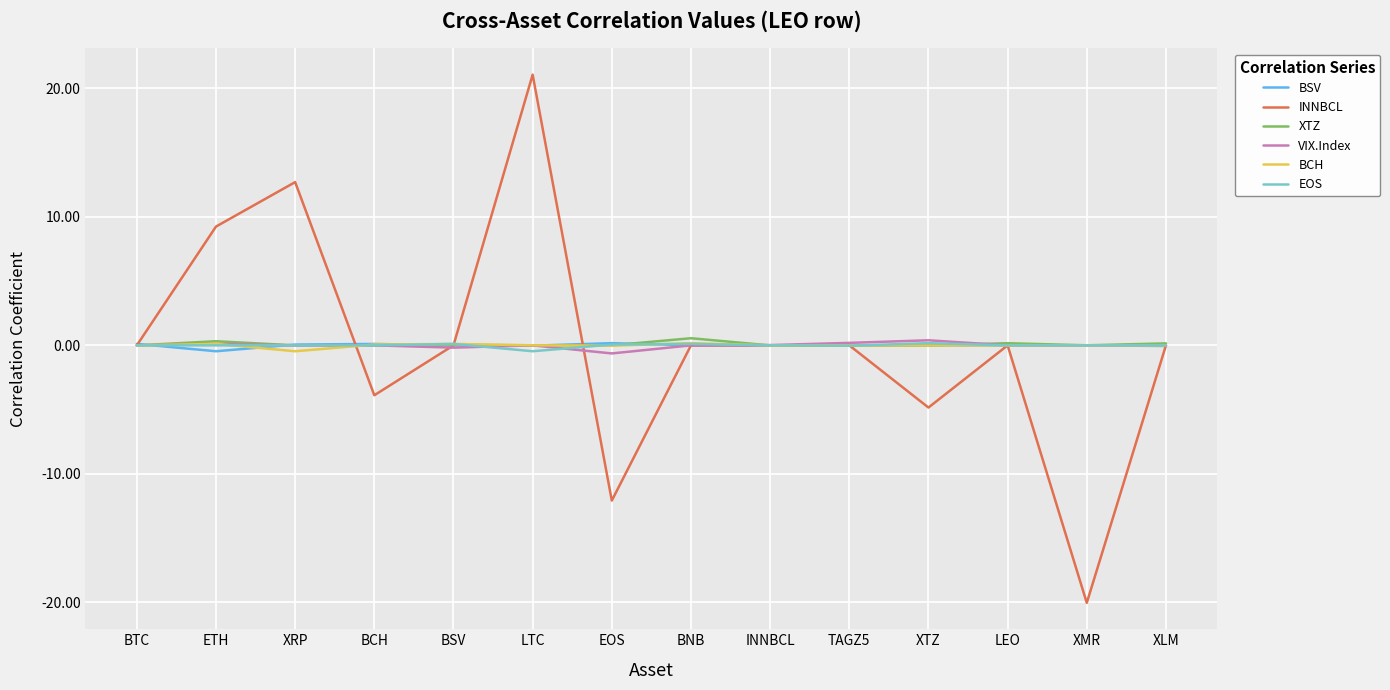

At which category is the sum across all series the highest?

LTC